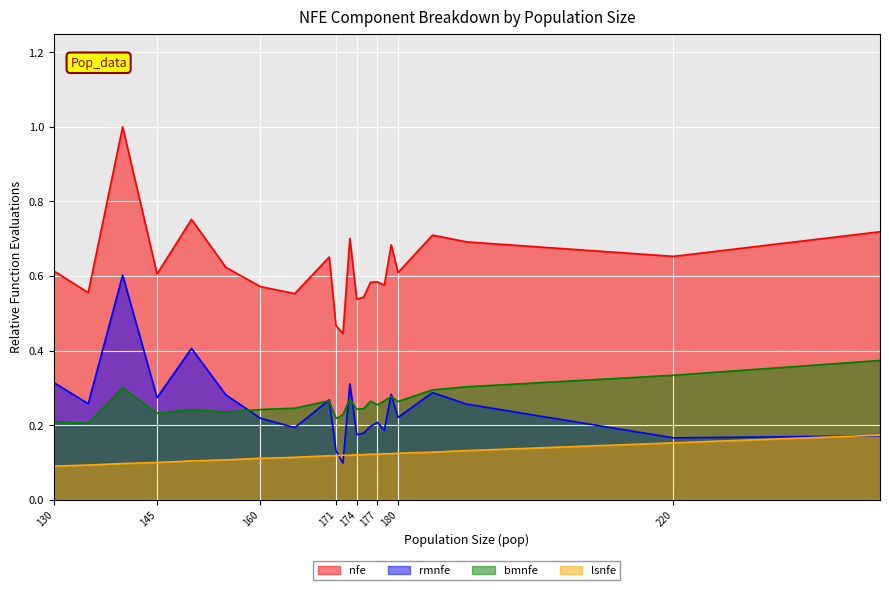

What is the average value of the rmnfe series?

0.2